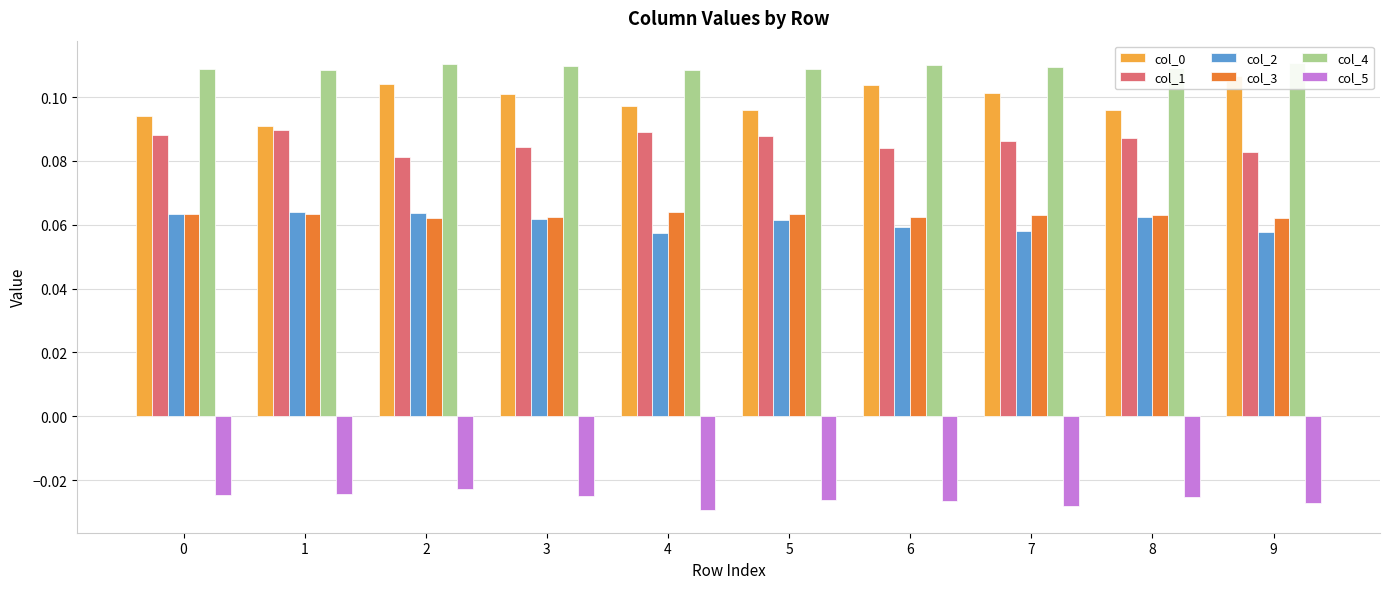

What are all the series names shown in the legend?

col_0, col_1, col_2, col_3, col_4, col_5